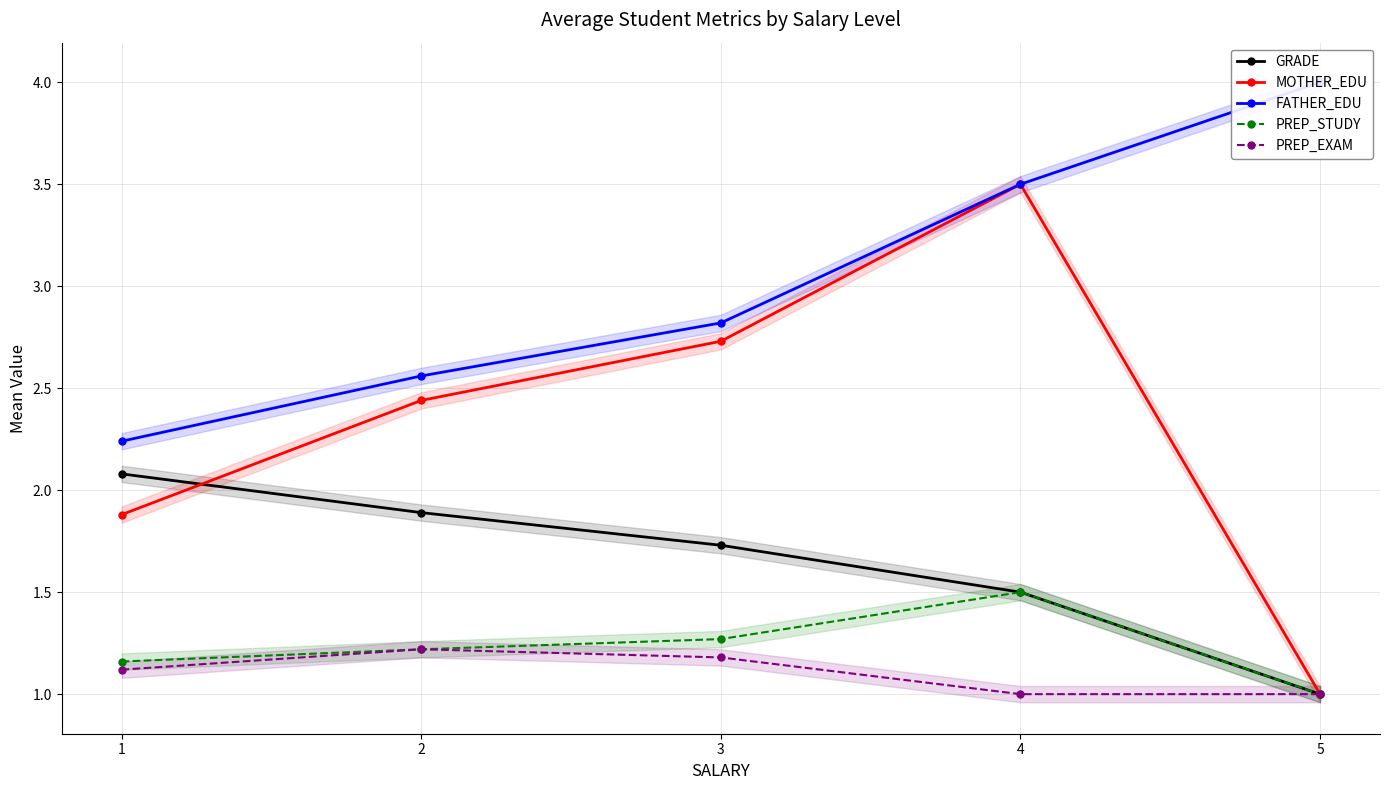

The value of PREP_STUDY at 2 is 1.2. True or false?

True